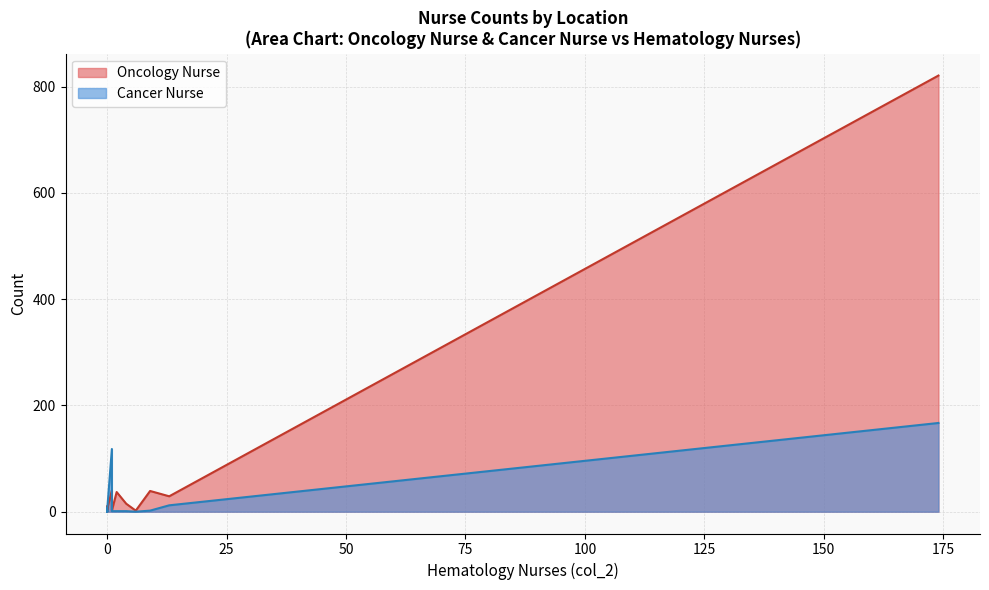

True or false: Cancer Nurse and Oncology Nurse intersect in this chart.

True